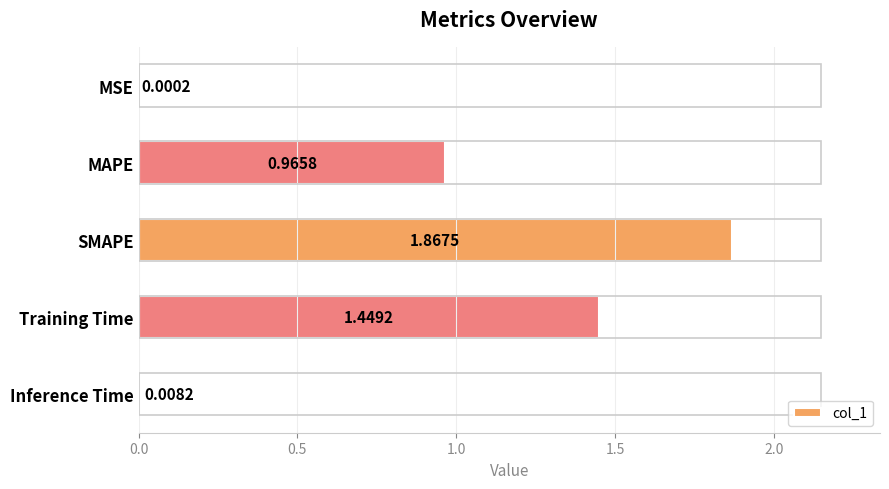

What is the change in value from Training Time to Inference Time?

-1.4